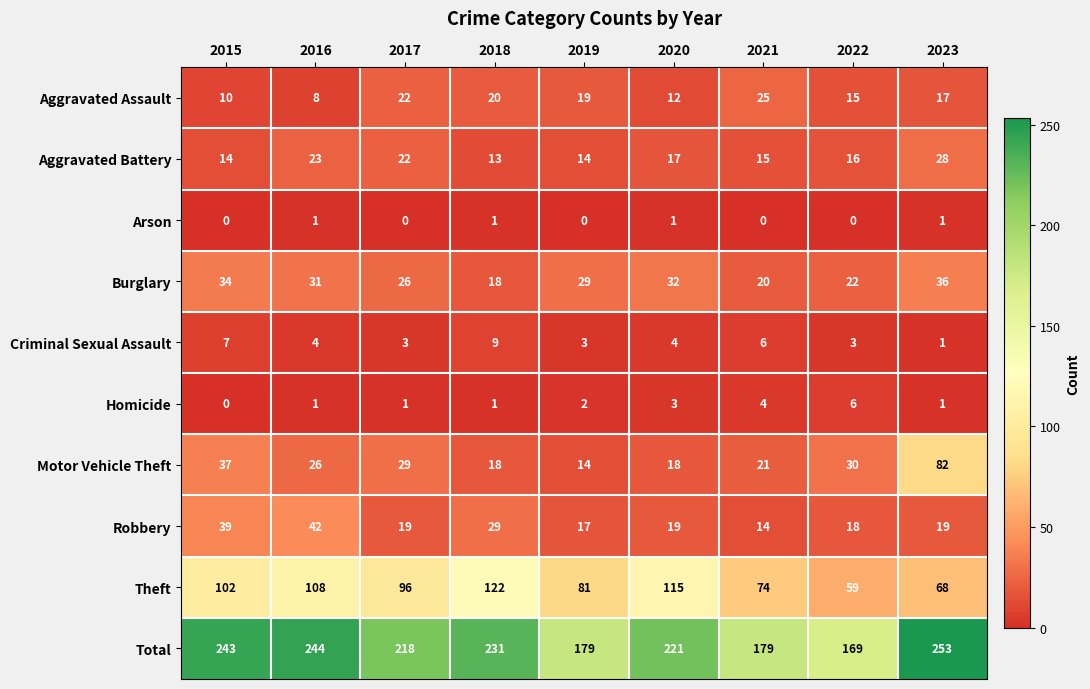

What is the sum of the Burglary values at 2020 and 2019?

61